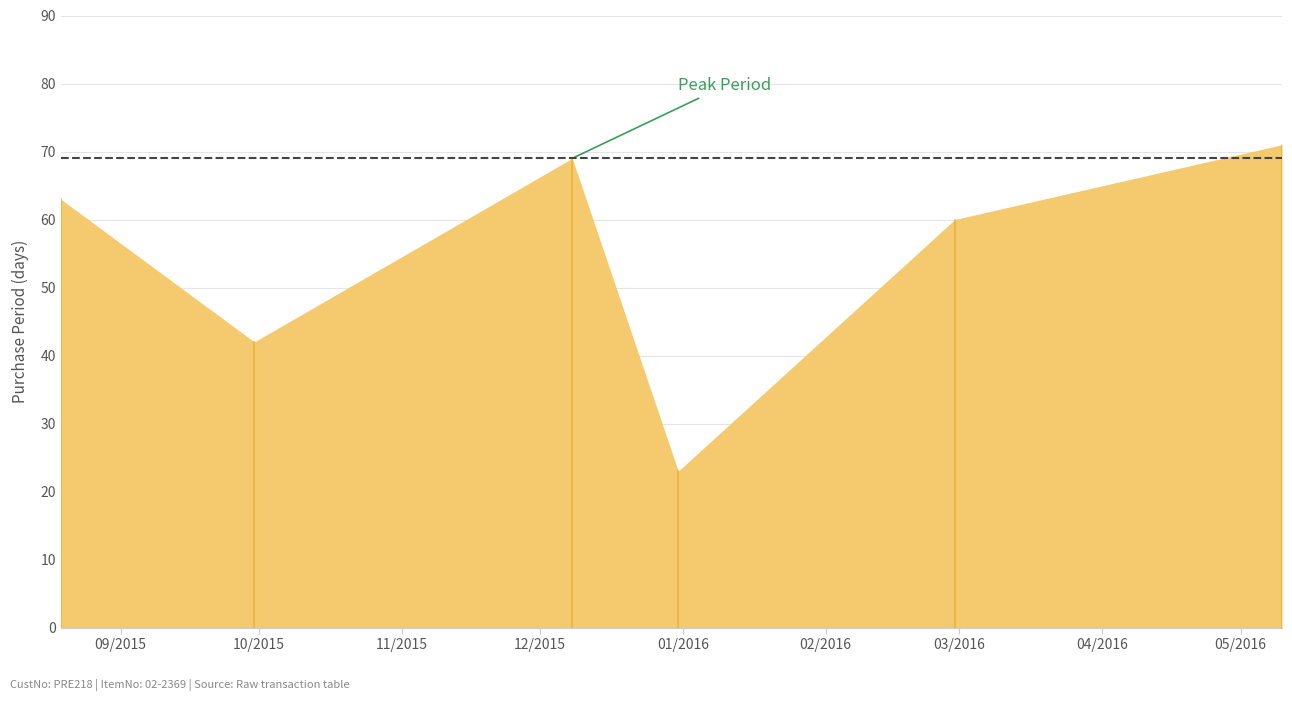

Where is the first local maximum?

2015-12-08